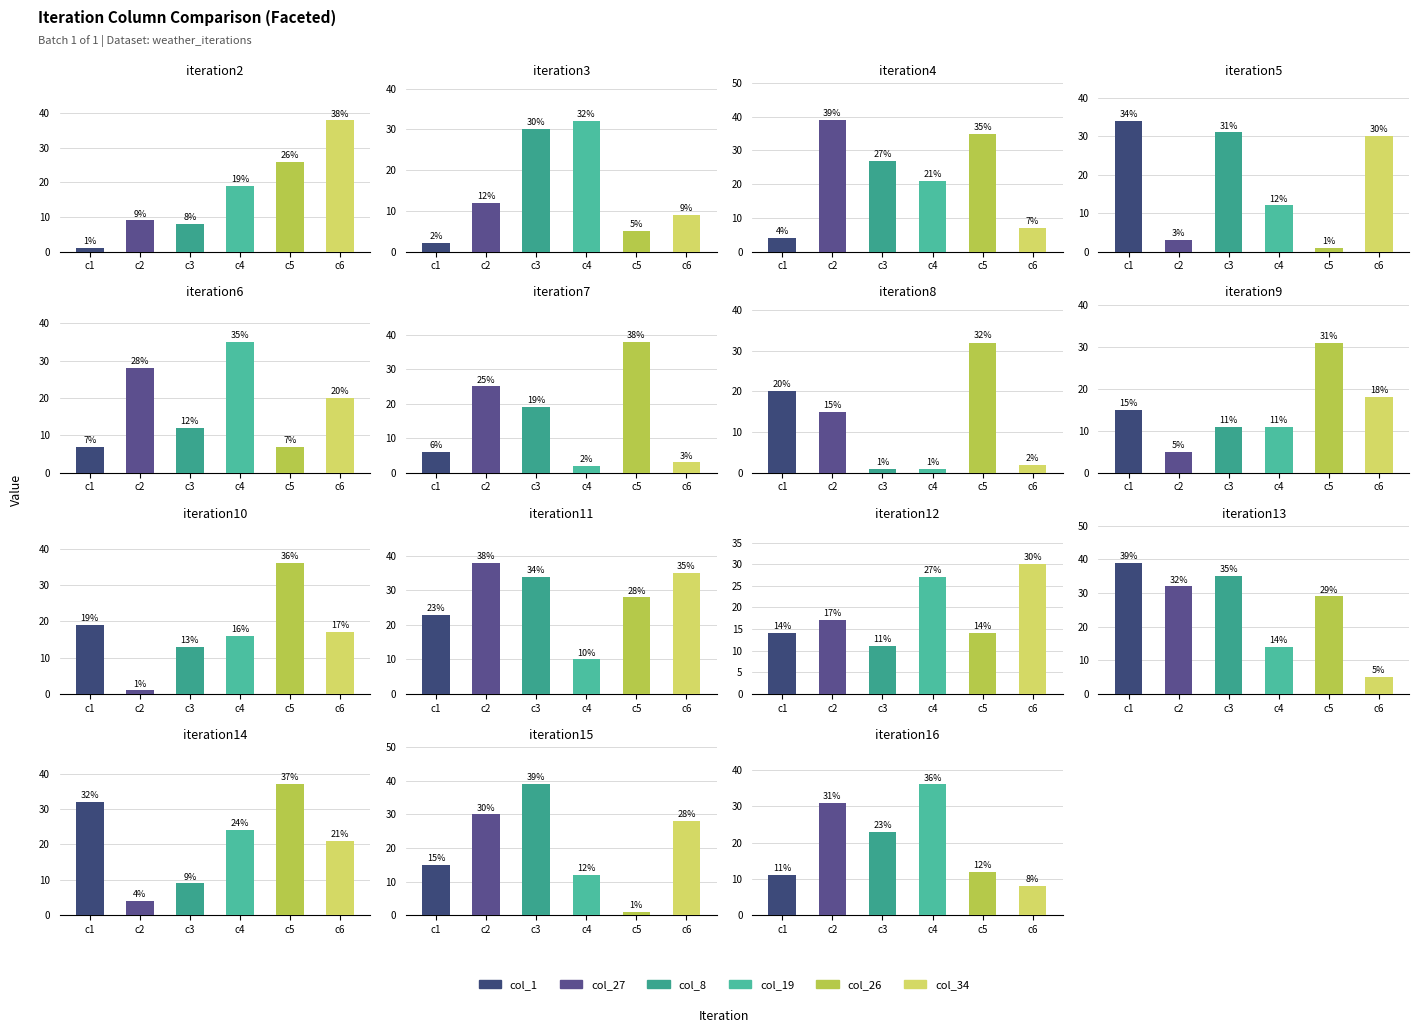

Which category has the highest value in the col_1 series?

iteration13